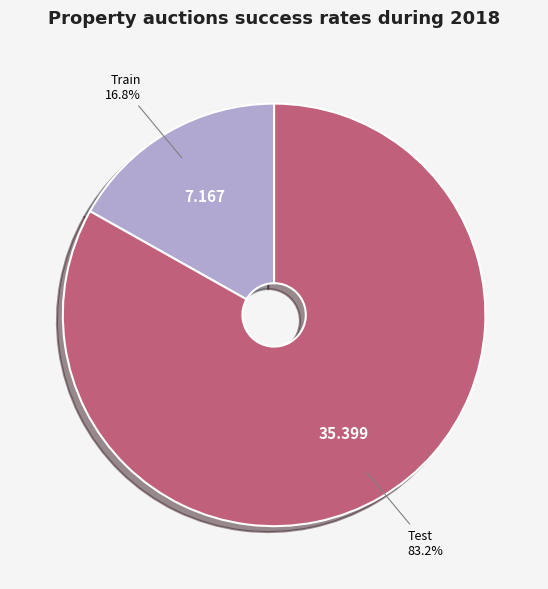

To the nearest percent, what portion does Test represent?

83%